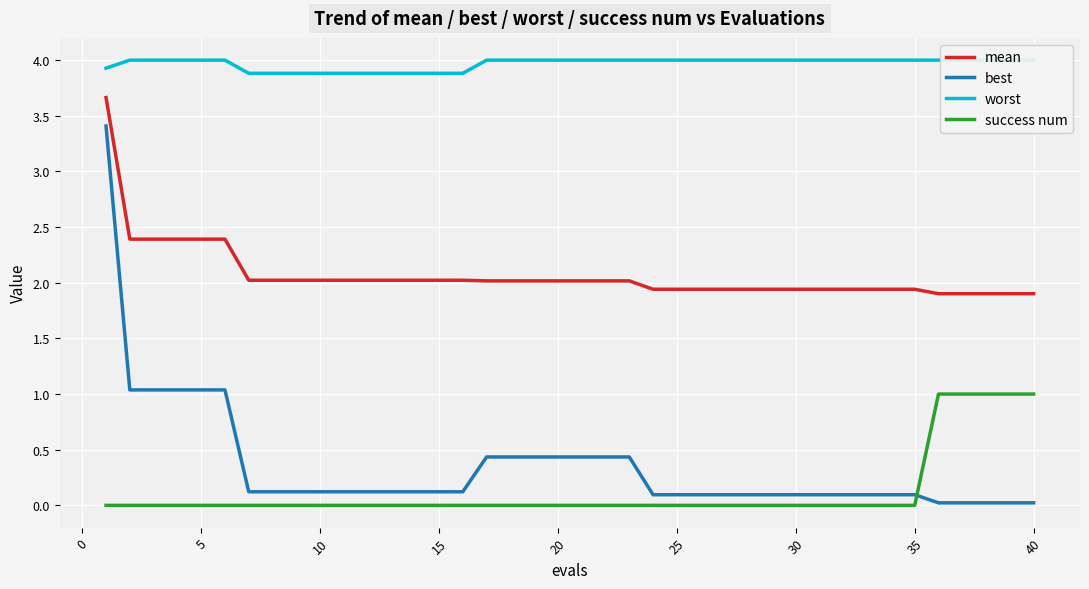

How many lines are shown in the chart?

4